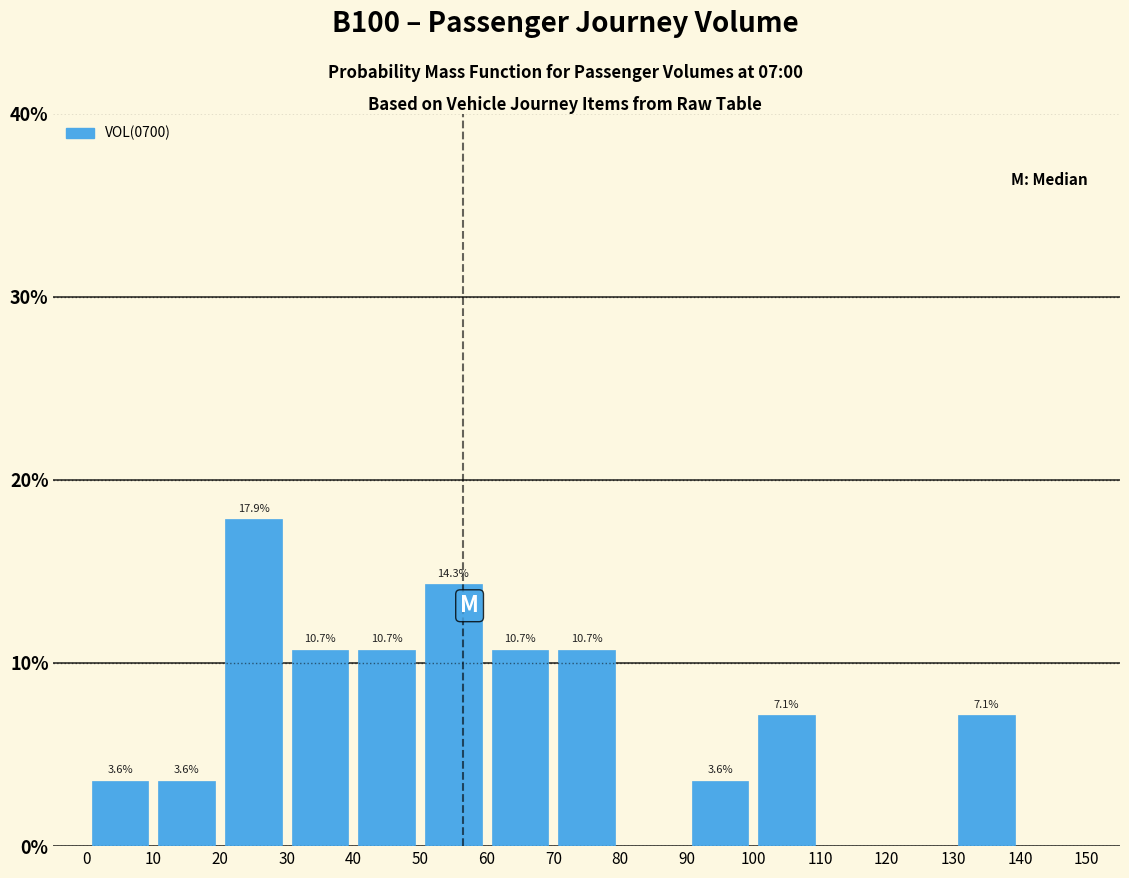

Which range on the x-axis has the tallest bar?

20 to 30